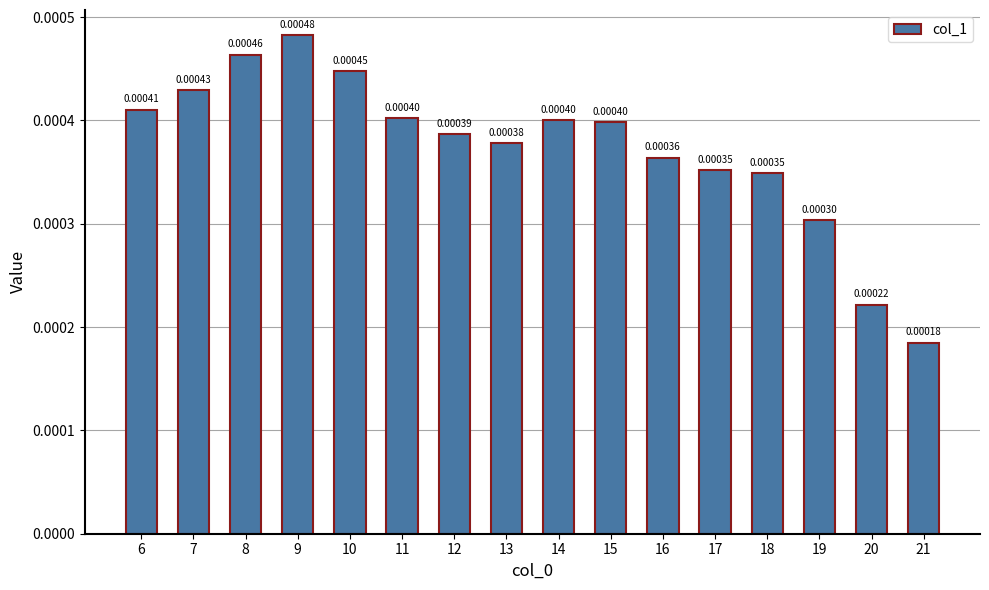

Which has a higher value, 16 or 21?

16